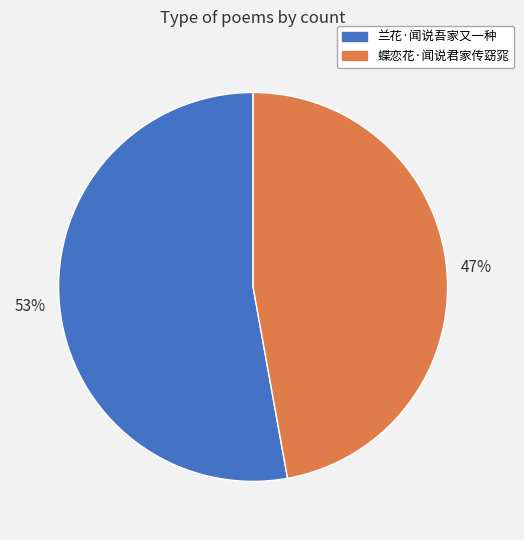

To the nearest percent, what portion does 兰花·闻说吾家又一种 represent?

53%